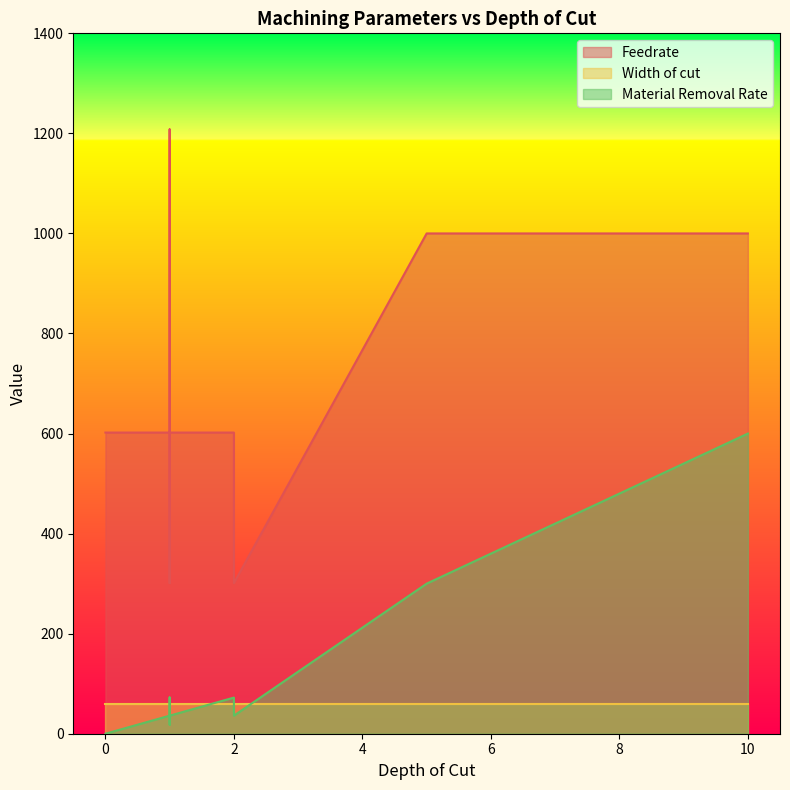

What are all the series names shown in the legend?

Feedrate, Width of cut, Material Removal Rate